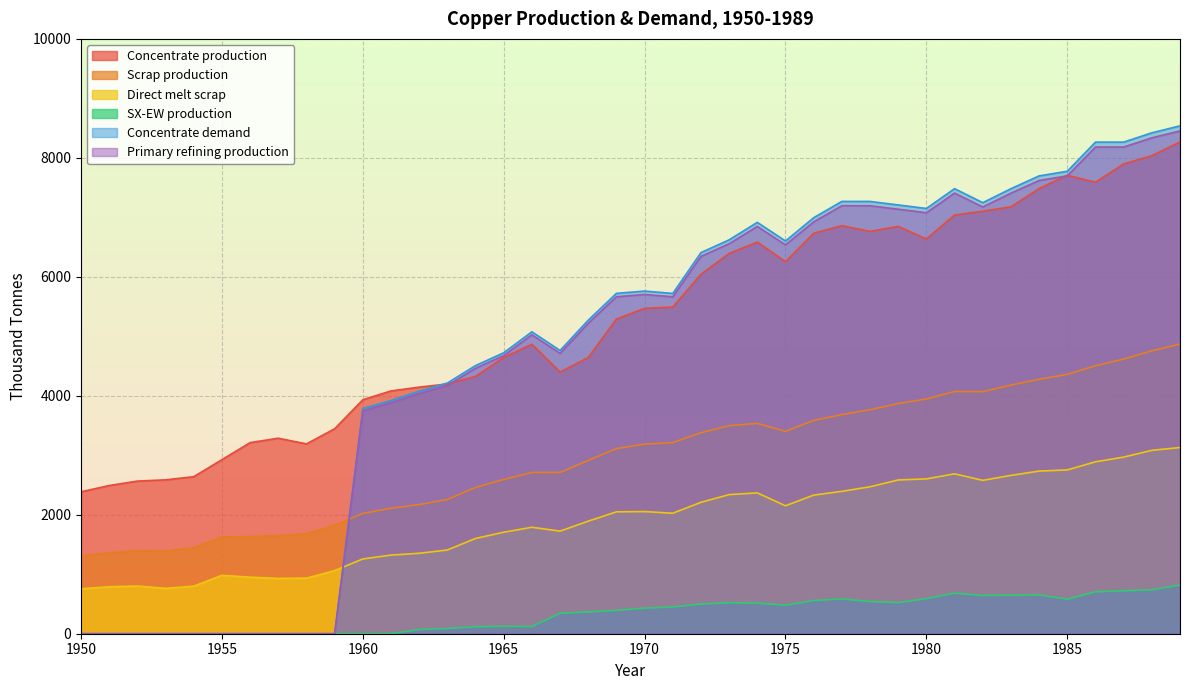

Reading left to right, list all the values displayed in this chart.

Concentrate production: 1950=2385.7	1951=2491.7	1952=2565.9	1953=2587.0	1954=2639.9	1955=2926.2	1956=3212.5	1957=3286.6	1958=3191.1	1959=3445.6	1960=3933.3	1961=4081.7	1962=4145.3	1963=4198.2	1964=4325.4	1965=4643.5	1966=4866.1	1967=4399.4	1968=4643.2	1969=5290.1	1970=5470.3	1971=5491.4	1972=6042.8	1973=6392.7	1974=6583.5	1975=6254.7	1976=6731.9	1977=6859.0	1978=6763.5	1979=6848.3	1980=6636.1	1981=7039.0	1982=7102.6	1983=7176.7	1984=7484.2	1985=7706.8	1986=7590.1	1987=7897.6	1988=8035.4	1989=8268.6
Scrap production: 1950=1308.7	1951=1361.0	1952=1395.2	1953=1388.9	1954=1446.5	1955=1627.9	1956=1633.0	1957=1647.9	1958=1684.8	1959=1824.9	1960=2021.8	1961=2109.3	1962=2171.0	1963=2256.0	1964=2460.1	1965=2593.1	1966=2711.5	1967=2710.9	1968=2913.9	1969=3112.3	1970=3186.9	1971=3212.0	1972=3379.8	1973=3496.4	1974=3536.5	1975=3401.8	1976=3585.5	1977=3682.6	1978=3765.3	1979=3870.2	1980=3946.5	1981=4071.8	1982=4069.4	1983=4180.1	1984=4276.9	1985=4360.8	1986=4503.9	1987=4616.8	1988=4755.4	1989=4869.5
Direct melt scrap: 1950=756.1	1951=790.0	1952=801.3	1953=762.9	1954=799.0	1955=981.9	1956=950.2	1957=929.9	1958=934.5	1959=1060.8	1960=1257.2	1961=1322.0	1962=1352.5	1963=1407.5	1964=1601.7	1965=1705.9	1966=1789.6	1967=1724.8	1968=1892.4	1969=2049.2	1970=2053.6	1971=2025.4	1972=2209.6	1973=2338.6	1974=2367.6	1975=2150.8	1976=2330.2	1977=2393.6	1978=2470.2	1979=2584.9	1980=2603.1	1981=2688.1	1982=2578.2	1983=2661.8	1984=2734.3	1985=2753.6	1986=2890.1	1987=2969.1	1988=3083.2	1989=3130.0
SX-EW production: 1950=0.0	1951=0.0	1952=0.0	1953=0.0	1954=0.0	1955=0.0	1956=0.0	1957=0.0	1958=0.0	1959=0.0	1960=0.0	1961=0.0	1962=70.7	1963=87.8	1964=117.6	1965=125.5	1966=120.9	1967=343.6	1968=366.8	1969=391.9	1970=429.7	1971=449.6	1972=498.2	1973=522.3	1974=513.5	1975=480.3	1976=557.1	1977=585.0	1978=542.5	1979=522.7	1980=590.9	1981=682.0	1982=642.4	1983=647.3	1984=650.8	1985=581.2	1986=704.9	1987=722.4	1988=737.6	1989=817.4
Concentrate demand: 1950=0.0	1951=0.0	1952=0.0	1953=0.0	1954=0.0	1955=0.0	1956=0.0	1957=0.0	1958=0.0	1959=0.0	1960=3784.0	1961=3920.8	1962=4077.3	1963=4214.1	1964=4507.9	1965=4723.2	1966=5075.7	1967=4761.7	1968=5271.1	1969=5721.7	1970=5760.6	1971=5721.0	1972=6406.9	1973=6622.2	1974=6915.9	1975=6601.9	1976=6993.7	1977=7267.8	1978=7267.5	1979=7208.3	1980=7149.1	1981=7482.1	1982=7246.5	1983=7481.4	1984=7696.7	1985=7774.8	1986=8264.6	1987=8264.3	1988=8420.8	1989=8538.1
Primary refining production: 1950=0.0	1951=0.0	1952=0.0	1953=0.0	1954=0.0	1955=0.0	1956=0.0	1957=0.0	1958=0.0	1959=0.0	1960=3746.1	1961=3881.6	1962=4036.6	1963=4172.0	1964=4462.8	1965=4675.9	1966=5025.0	1967=4714.0	1968=5218.4	1969=5664.5	1970=5703.0	1971=5663.8	1972=6342.8	1973=6556.0	1974=6846.8	1975=6535.9	1976=6923.7	1977=7195.1	1978=7194.8	1979=7136.2	1980=7077.6	1981=7407.3	1982=7174.0	1983=7406.6	1984=7619.8	1985=7697.0	1986=8182.0	1987=8181.7	1988=8336.6	1989=8452.7